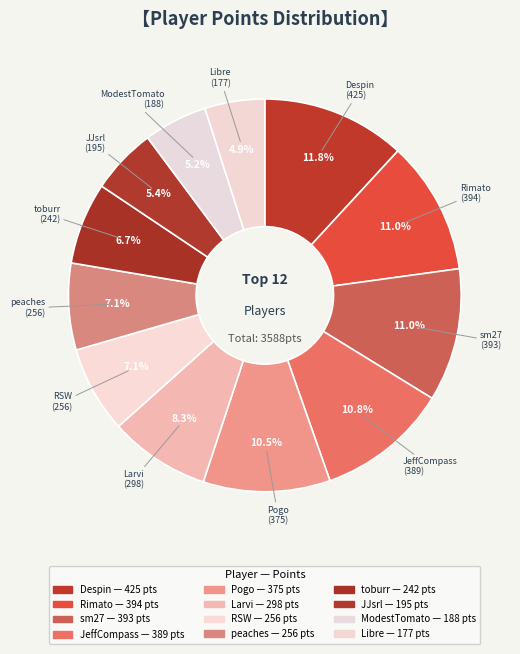

What is the smallest slice in the pie chart?

Libre